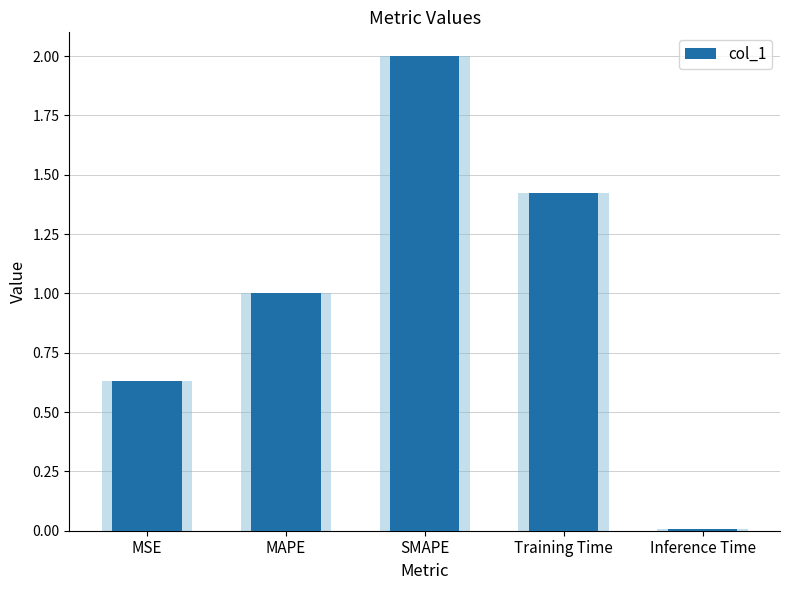

The chart shows a value of 1.0 at MAPE. True or false?

True